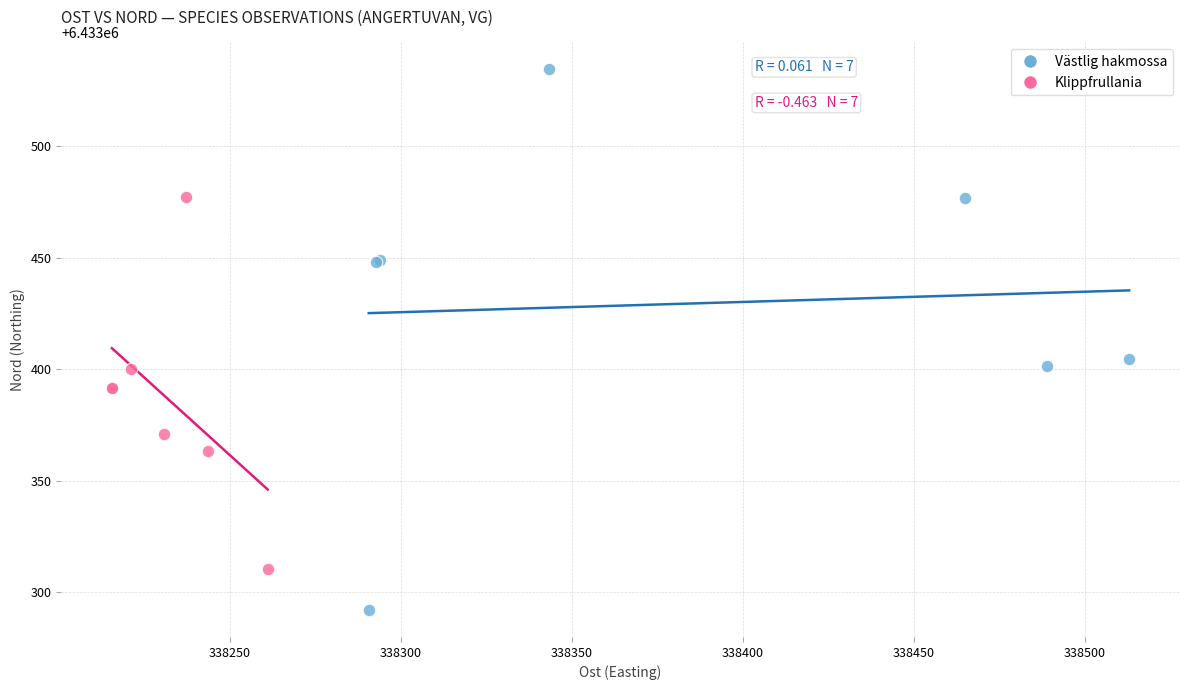

Which series reaches the minimum Y coordinate?

Västlig hakmossa